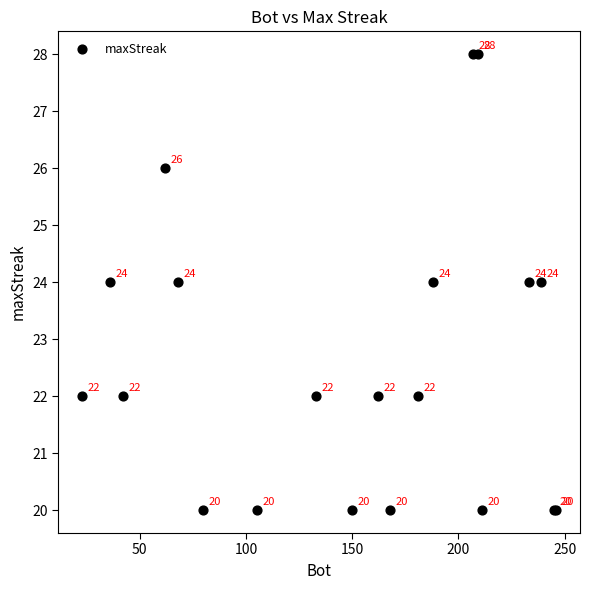

What Y value in the scatter plot is closest to 24?

24